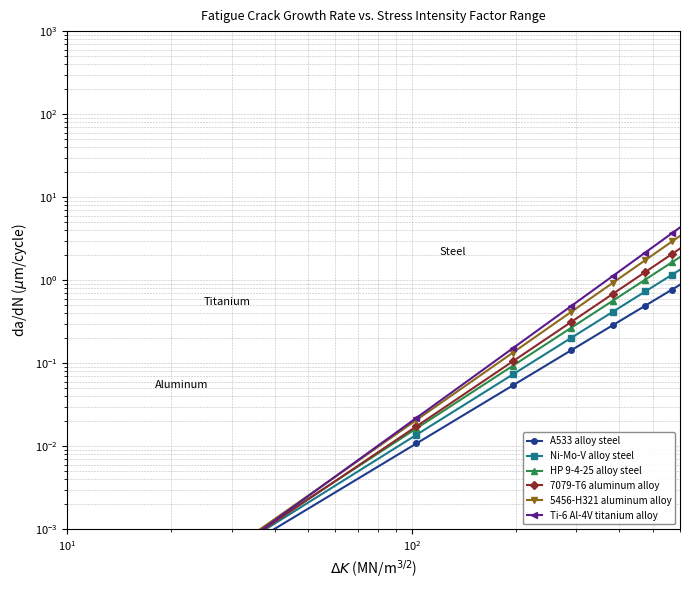

Which series has the largest total across all categories?

Ti-6 Al-4V titanium alloy